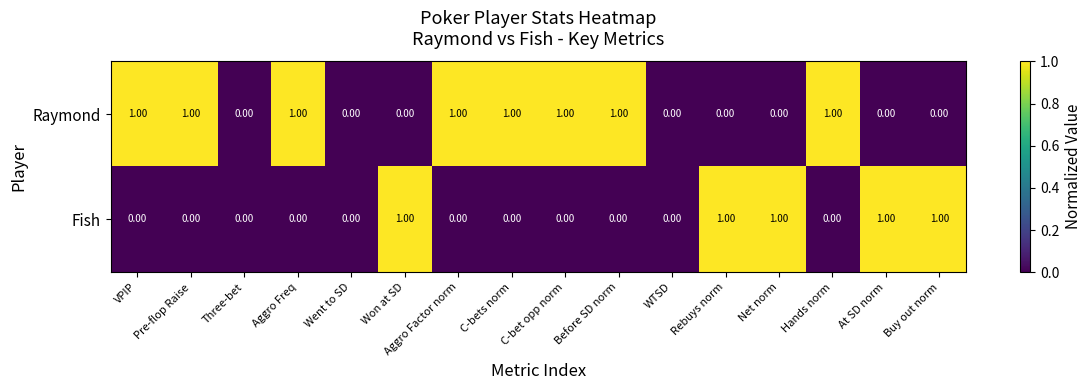

Rank the series at Buy out norm from highest to lowest value.

Fish, Raymond